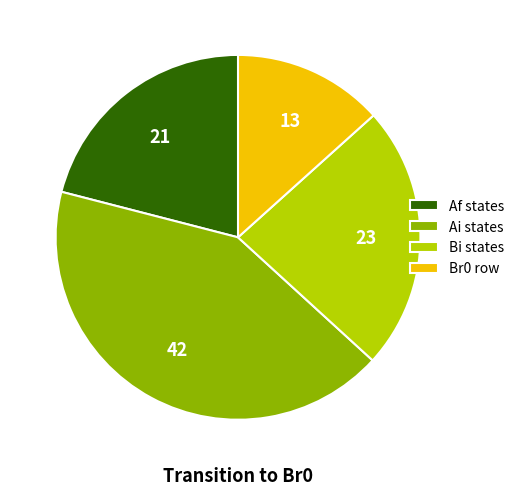

What is the largest slice in the pie chart?

Ai states